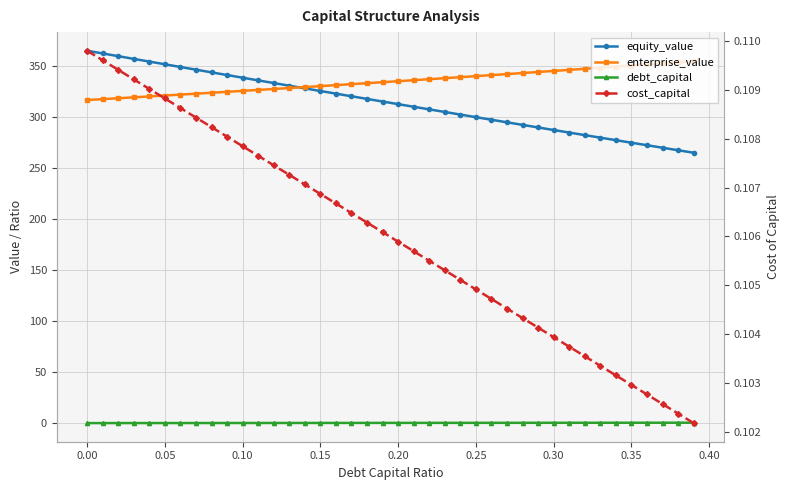

True or false: debt_capital has more than 2 points higher than both neighbors.

False